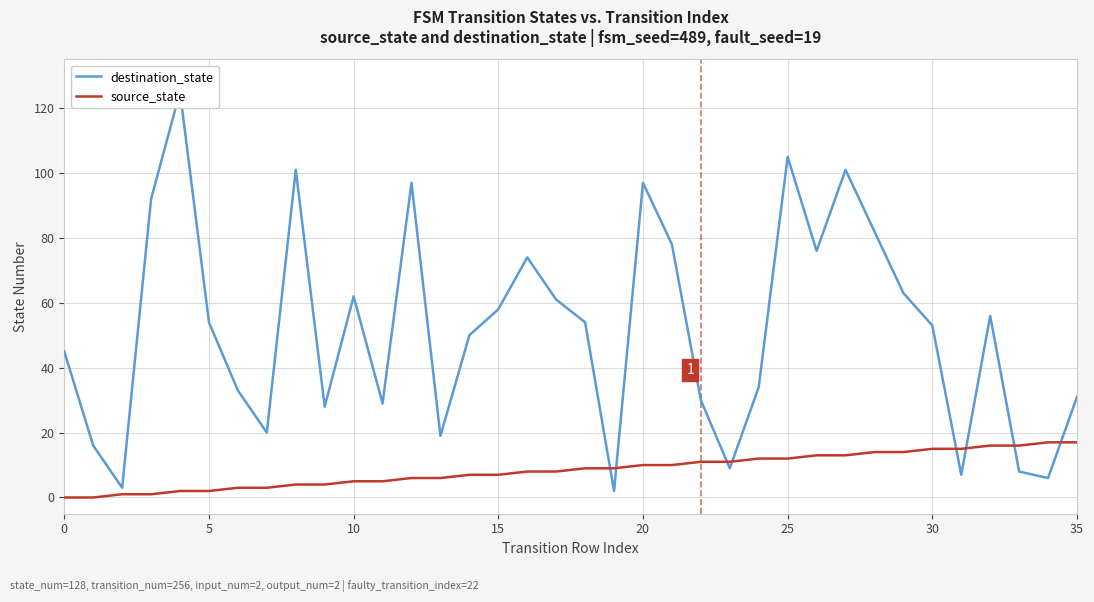

True or false: destination_state has more than 1 interior local peaks.

True